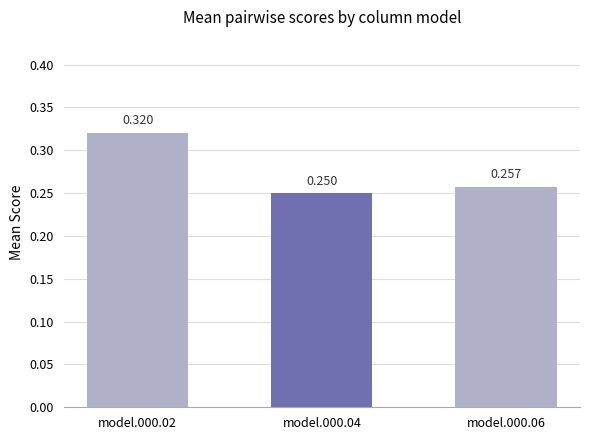

List the labels in order of value, smallest first.

model.000.04, model.000.06, model.000.02